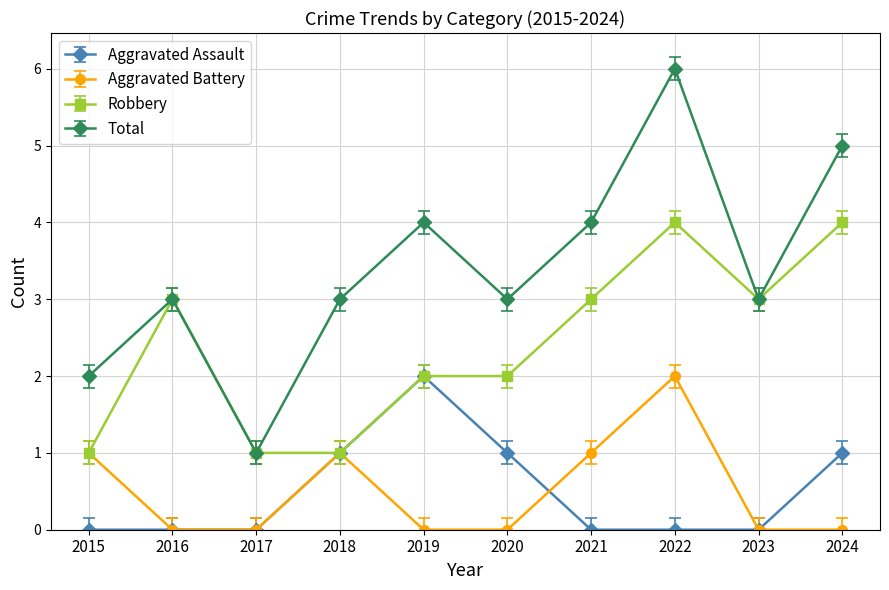

What is the sum of the Total values at 2022 and 2019?

10